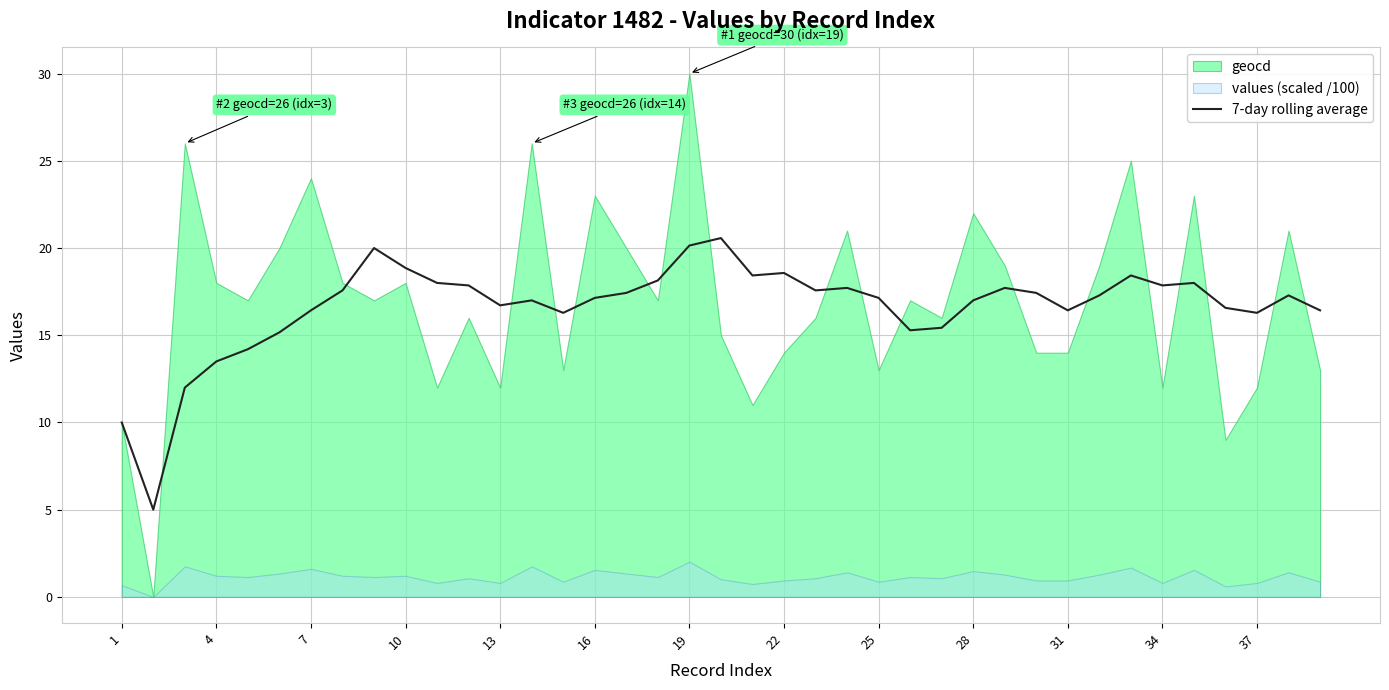

What is the minimum value for 7-day rolling average?

5.0